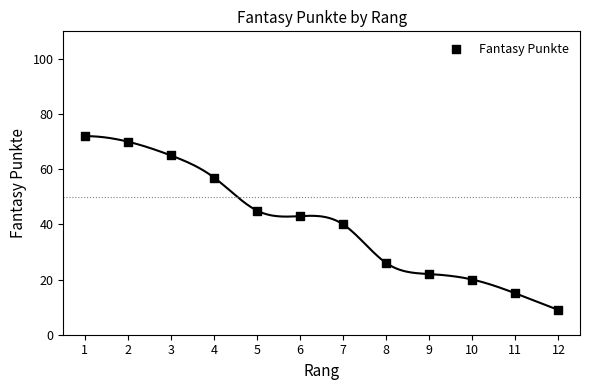

What is the range of Y values (max minus min)?

63